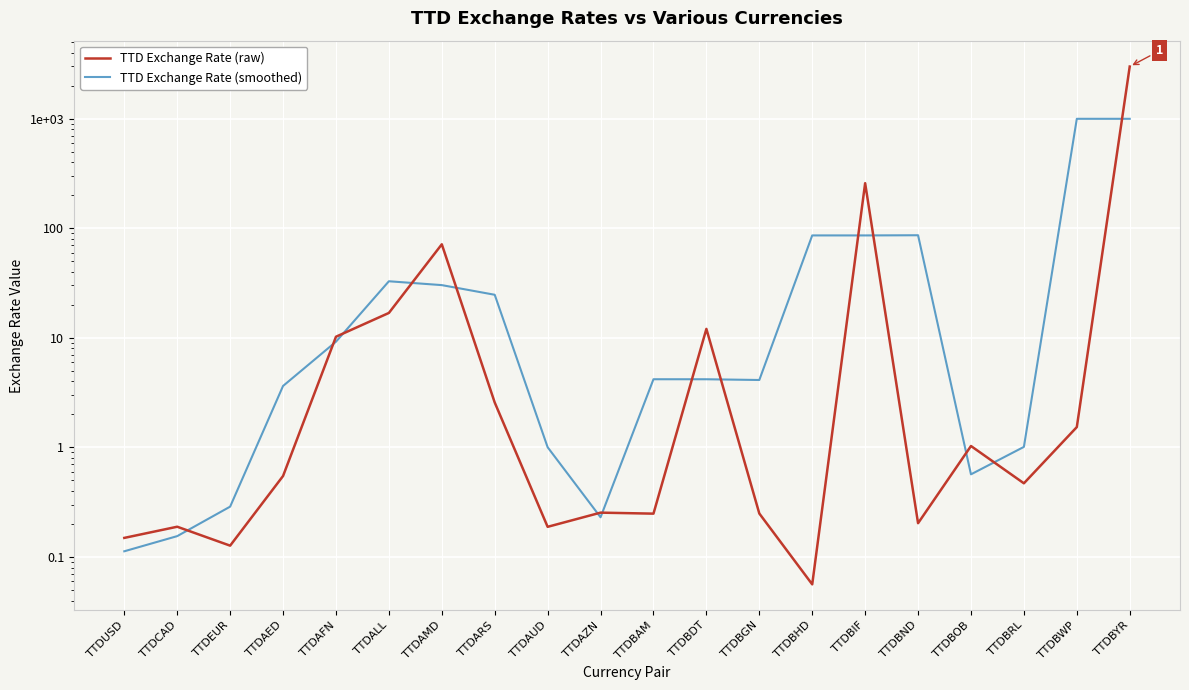

True or false: TTD Exchange Rate (smoothed) and TTD Exchange Rate (raw) intersect in this chart.

True